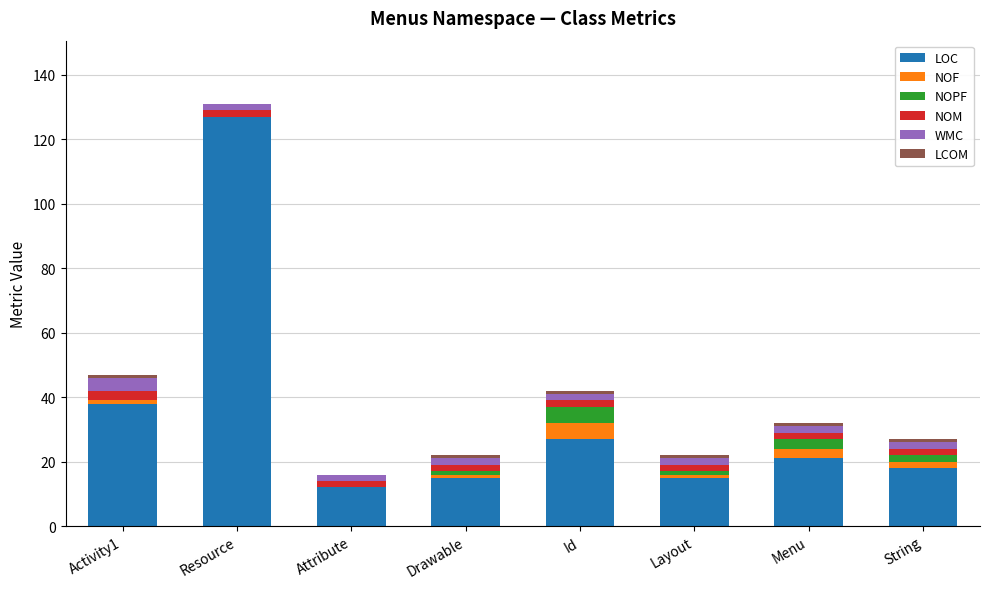

What is the maximum value for LOC?

127